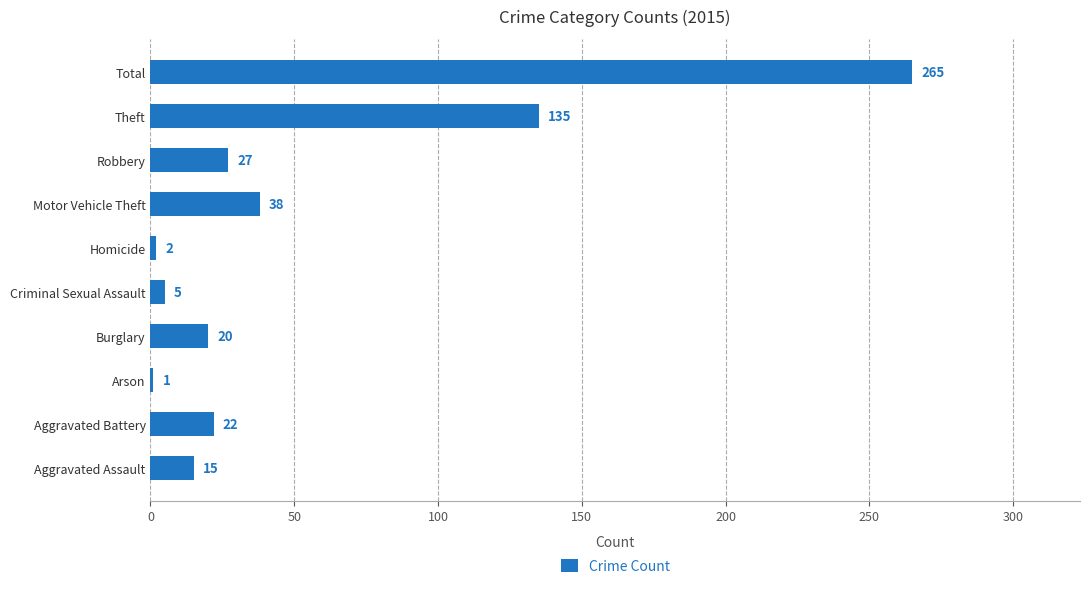

Reading bottom to top, what are all the values shown in this chart?

15	22	1	20	5	2	38	27	135	265